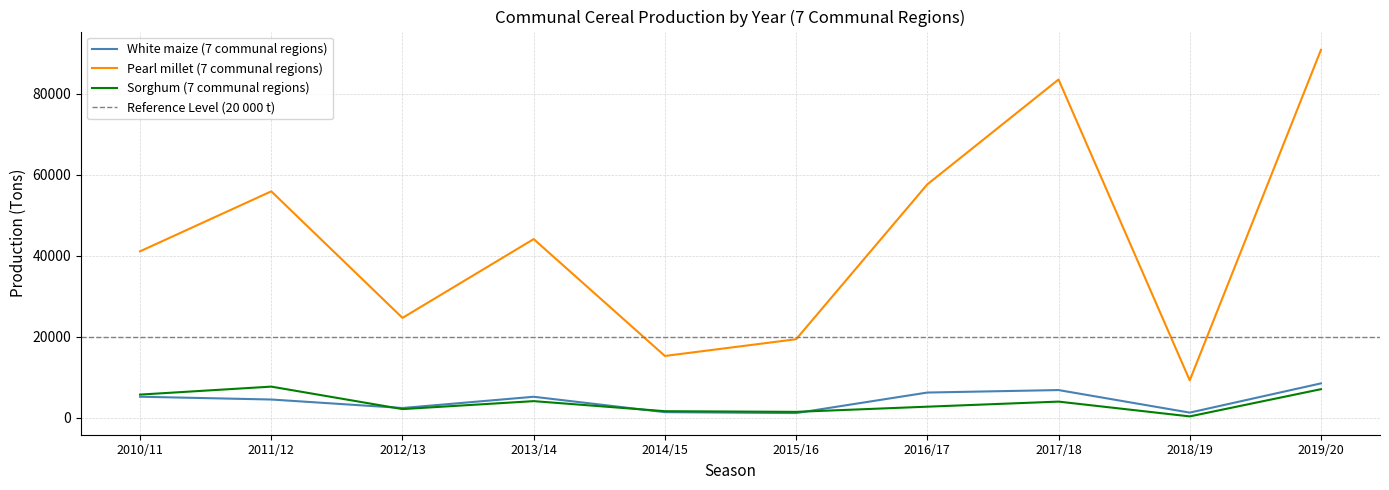

What is the lowest value of the Pearl millet (7 communal regions) series?

9277